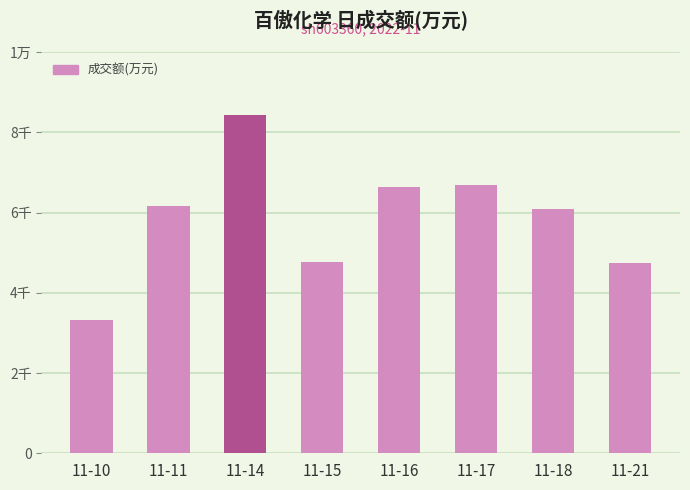

Where does the data first go above 6166?

11-14